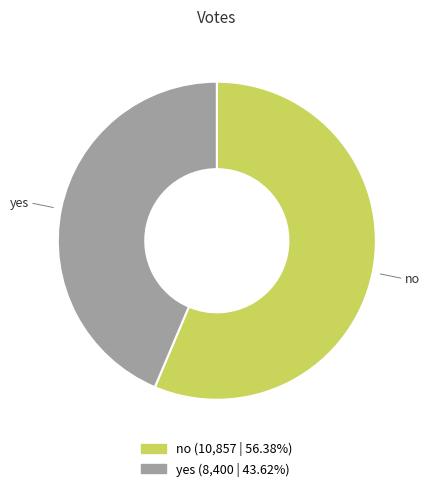

Which category has the biggest portion of the pie?

no